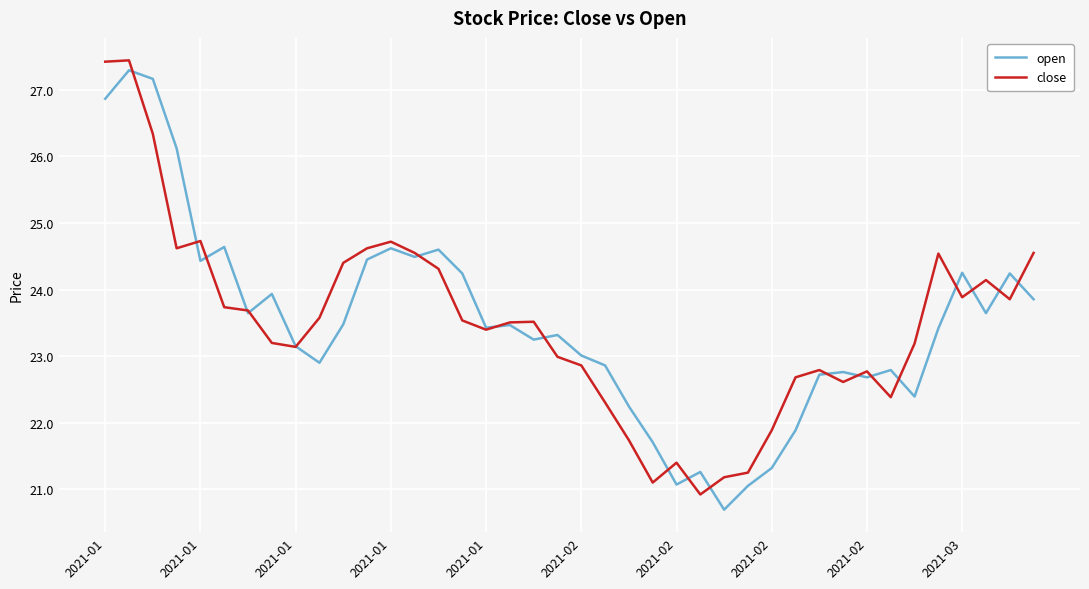

What is the minimum value shown in the chart?

20.7